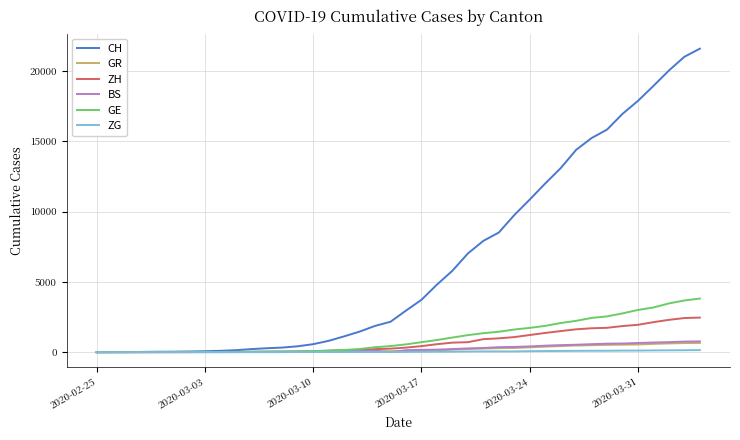

Which series has the largest total across all categories?

CH